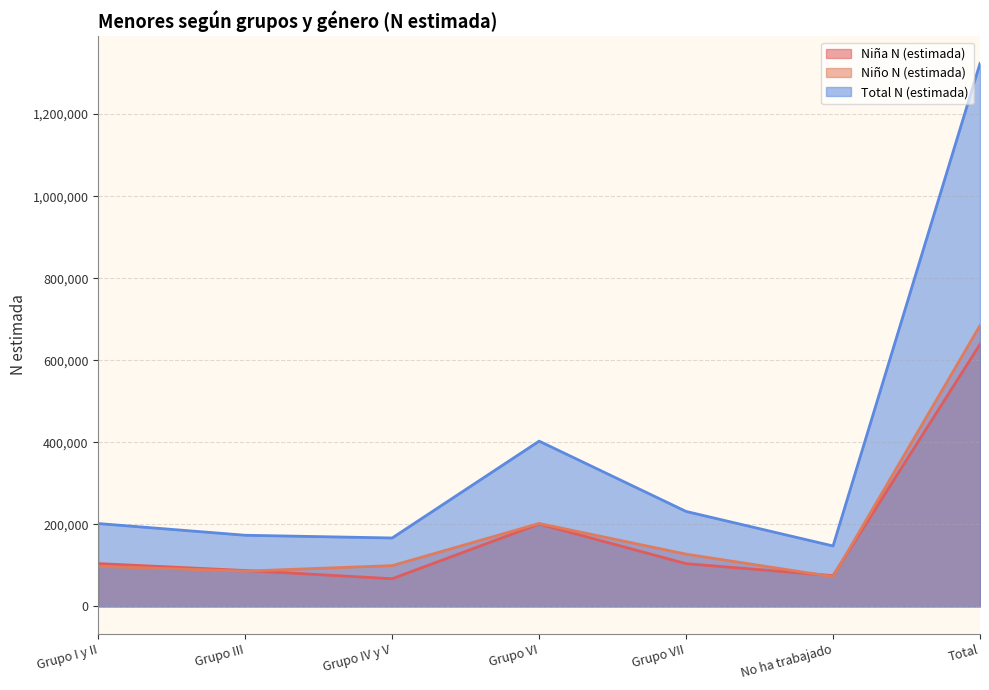

Count the number of data series in this chart.

3